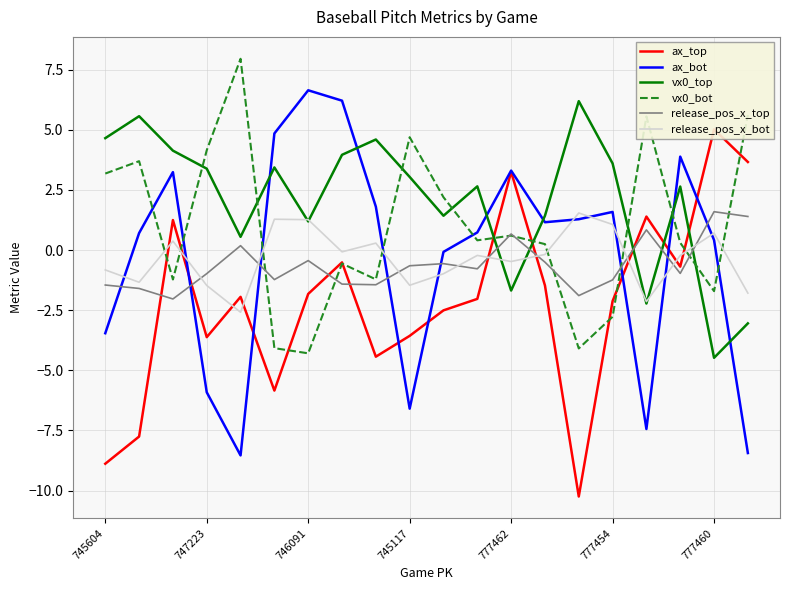

Which series has the largest total across all categories?

vx0_top